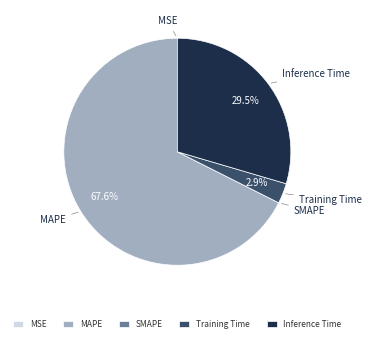

Which category has the biggest portion of the pie?

MAPE